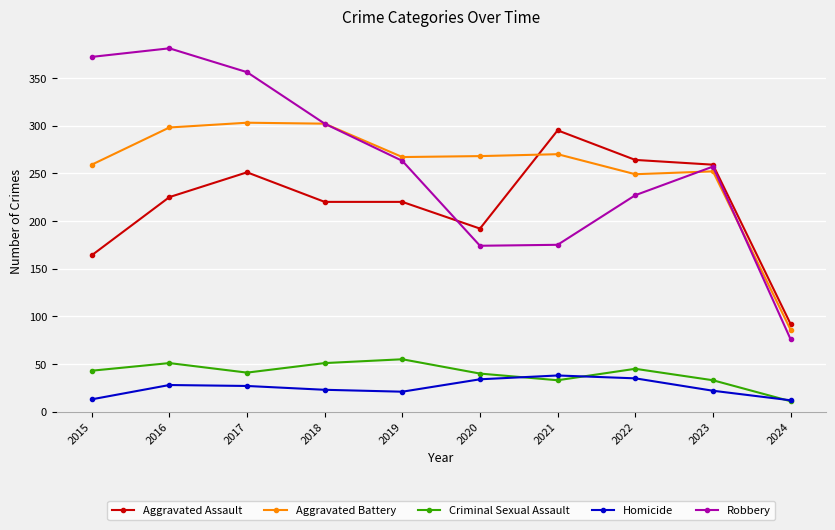

Count the number of categories in the chart.

10